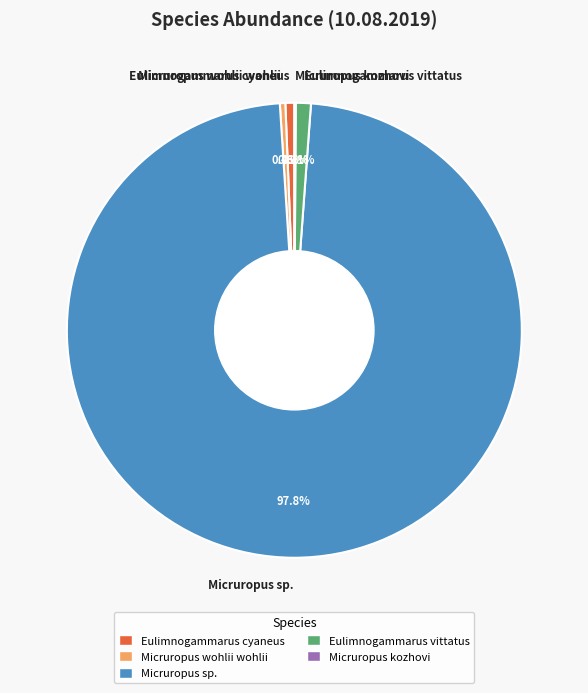

Does Micruropus sp. account for over 50% of the chart?

Yes